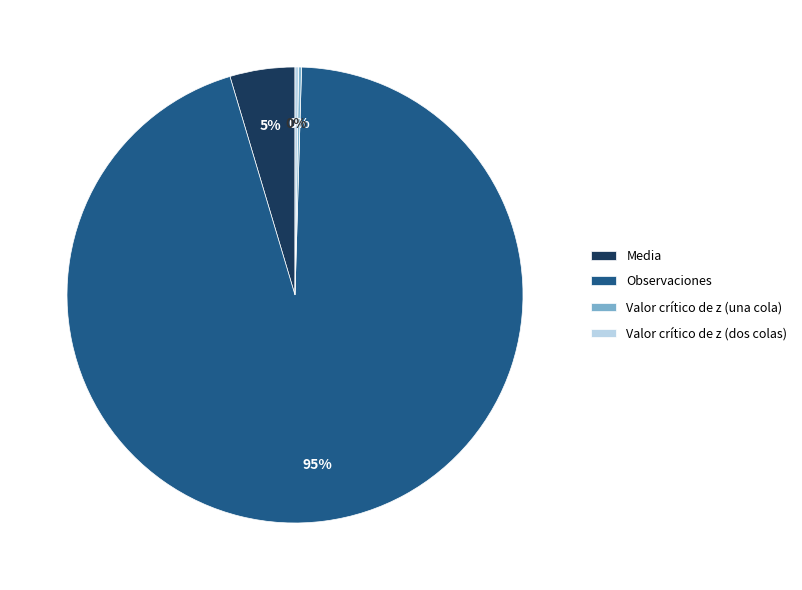

What is the largest slice in the pie chart?

Observaciones